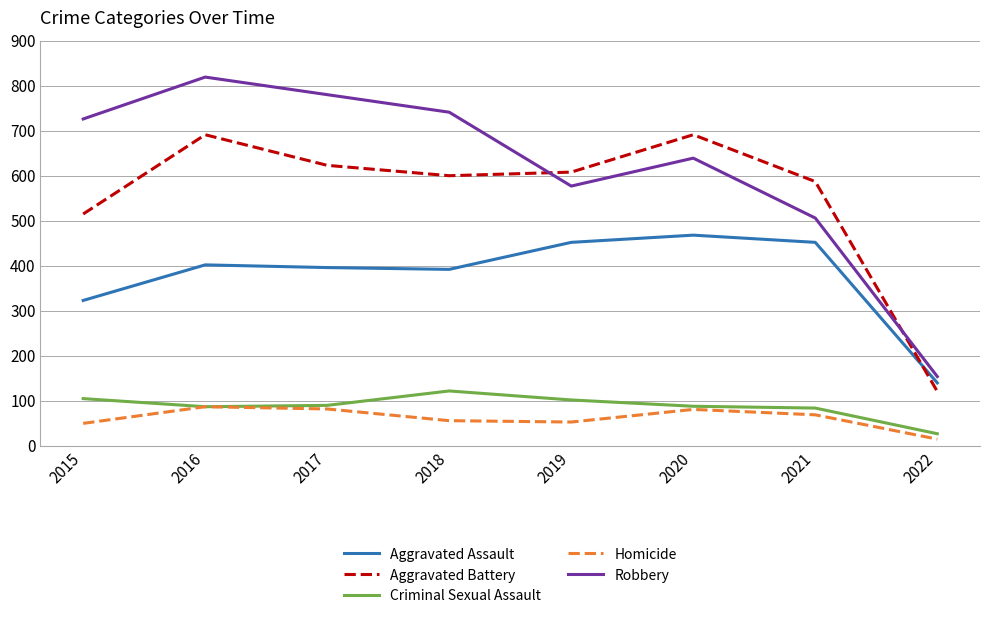

The value of Criminal Sexual Assault at 2019 is 102. True or false?

True